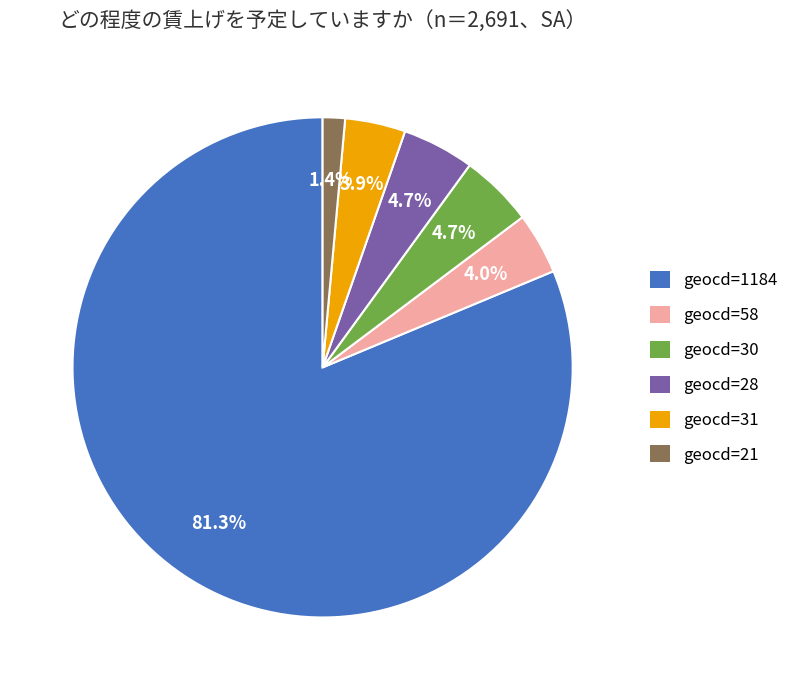

How many segments does this pie chart have?

6